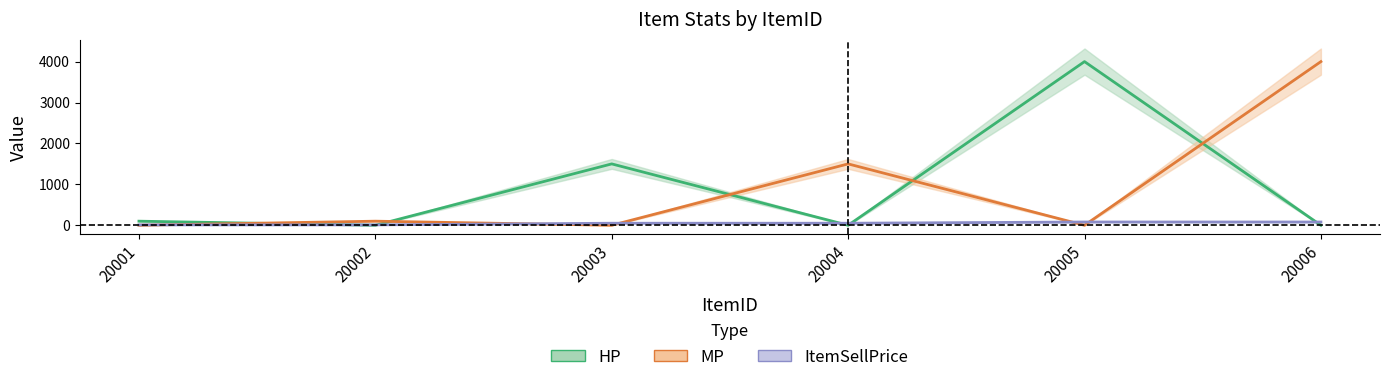

How many data points in HP are above 100?

2